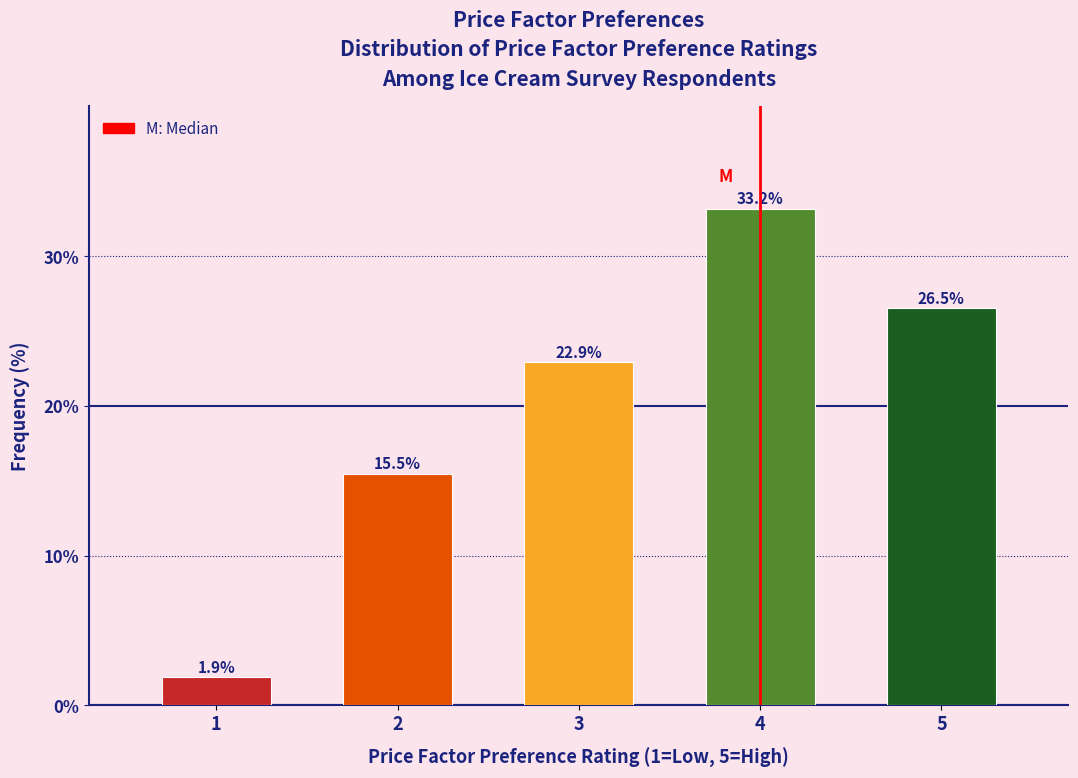

Reading right to left, list all the values displayed in this chart.

5=26.5	4=33.2	3=22.9	2=15.5	1=1.9